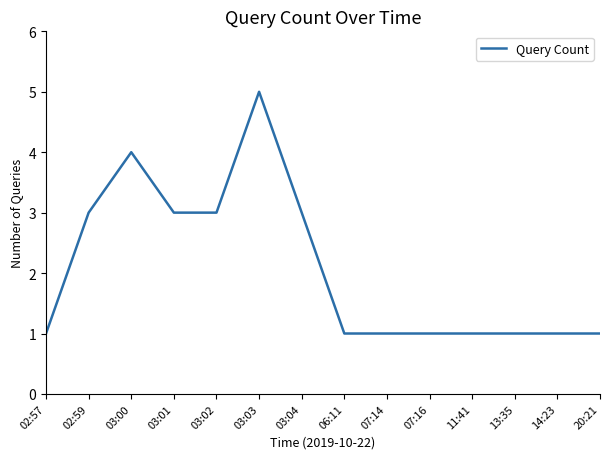

How many lines are shown in the chart?

1